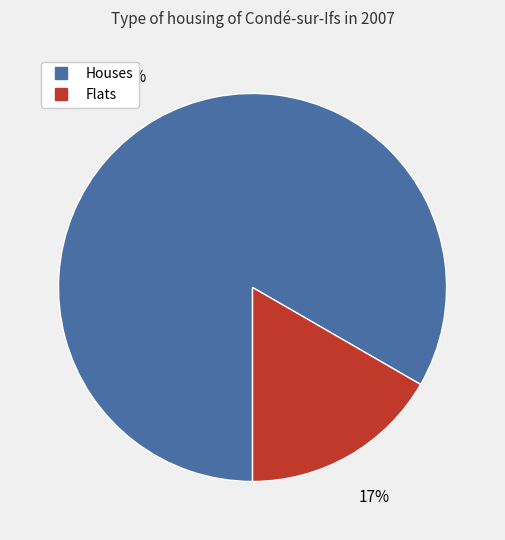

To the nearest percent, what is the average slice percentage?

50%